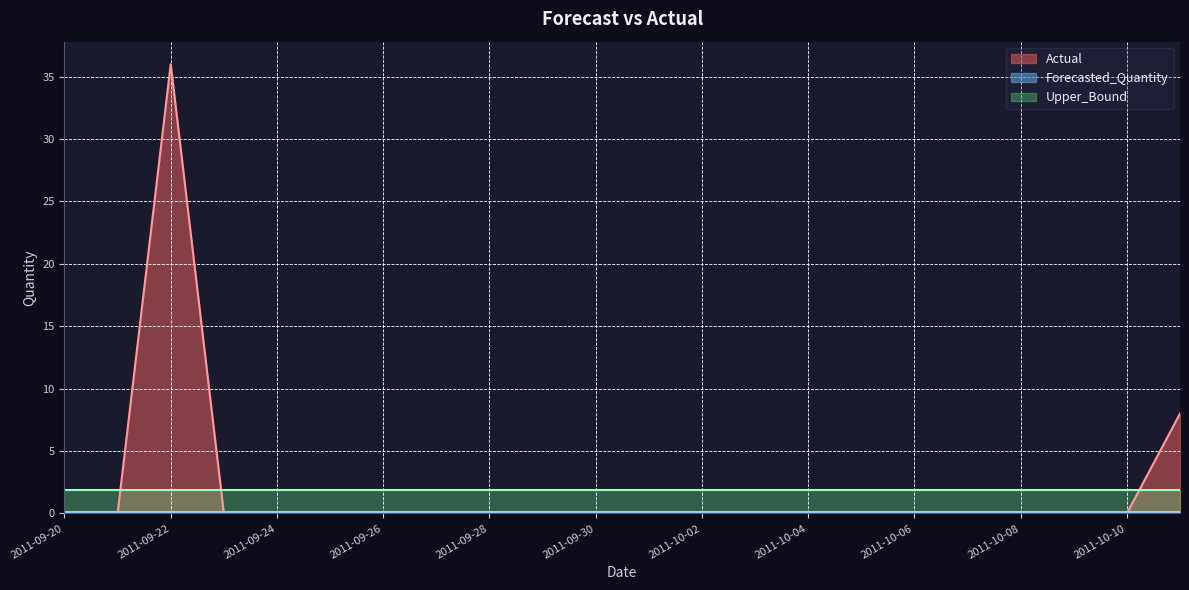

Between 2011-10-04 and 2011-10-09, which is larger?

2011-10-04